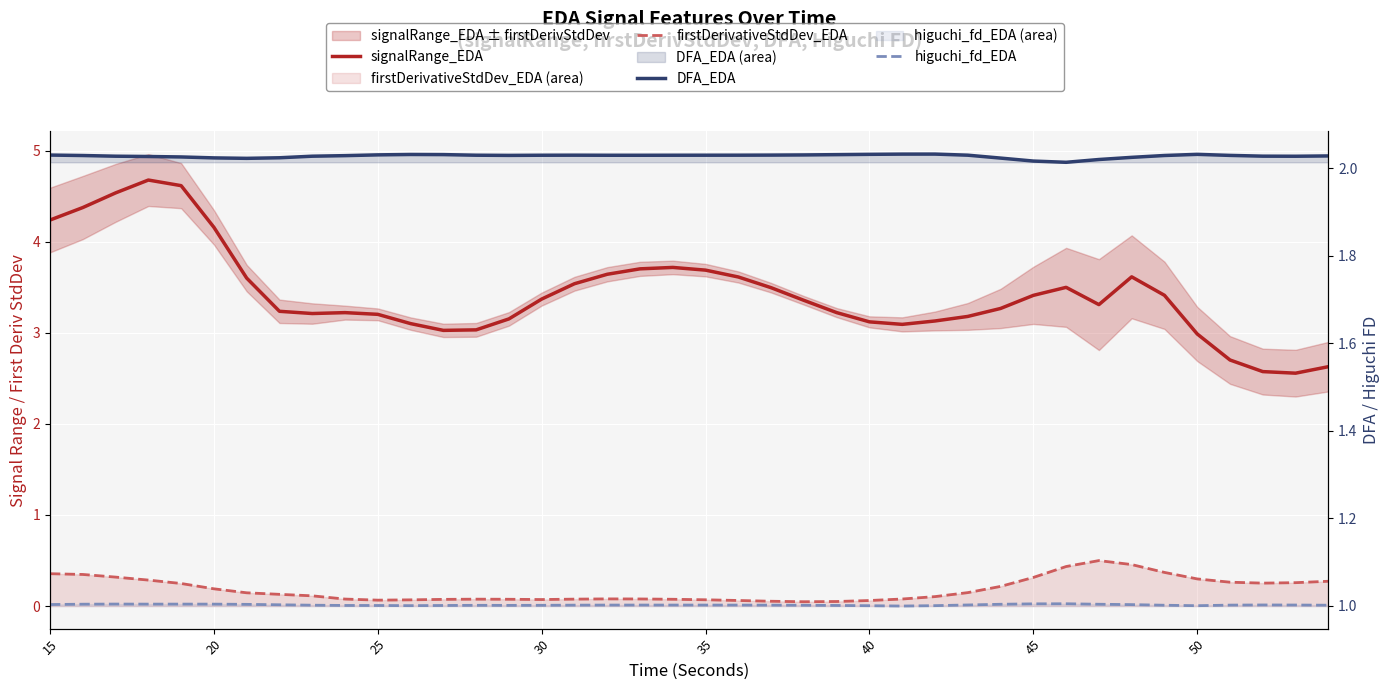

True or false: DFA_EDA and firstDerivativeStdDev_EDA cross at least once.

False